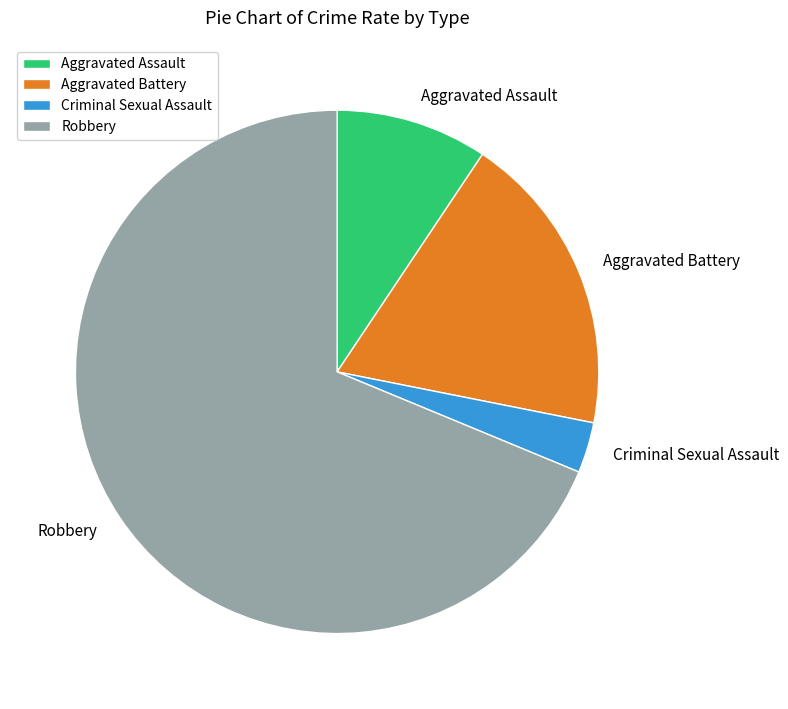

Between Criminal Sexual Assault and Aggravated Assault, which is larger?

Aggravated Assault